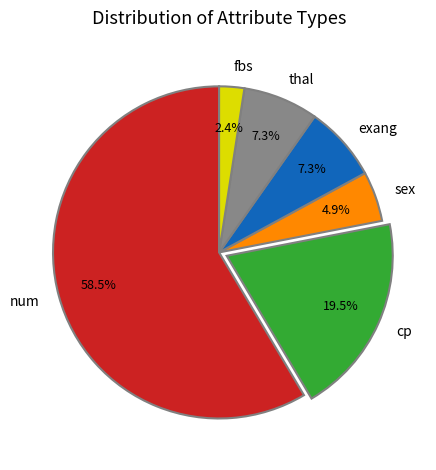

How many segments does this pie chart have?

6